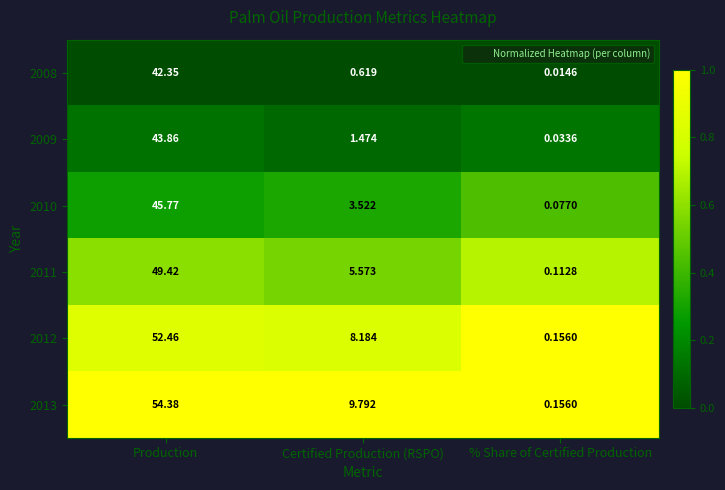

Between Production and % Share of Certified Production, which series saw the biggest shift?

2013